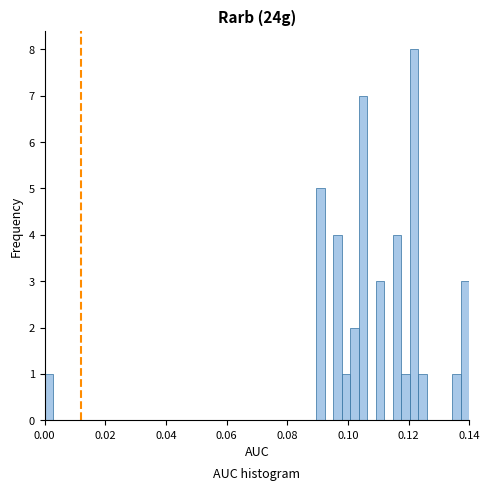

Around what value on the x-axis is the tallest bar? Give the approximate position of its centre, as read against the axis.

0.122